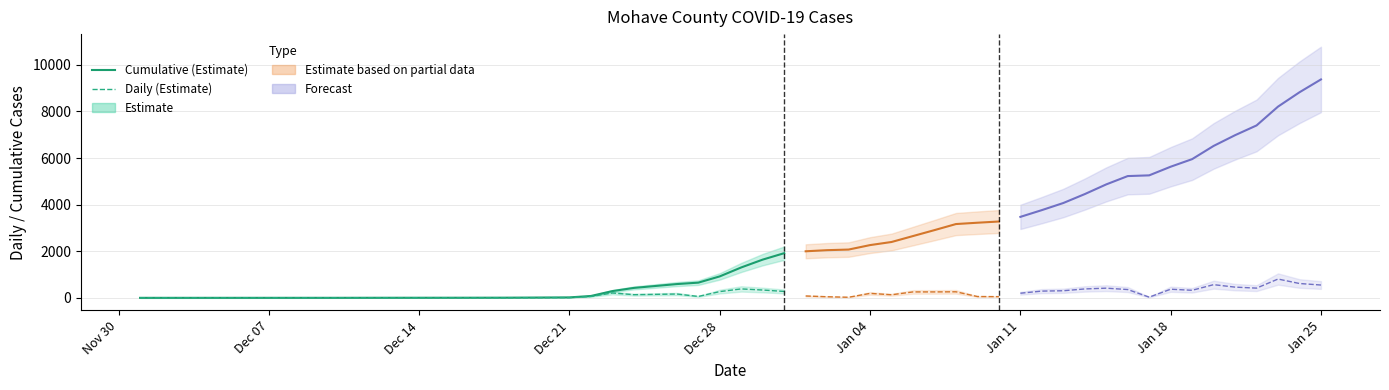

How many lines are shown in the chart?

2